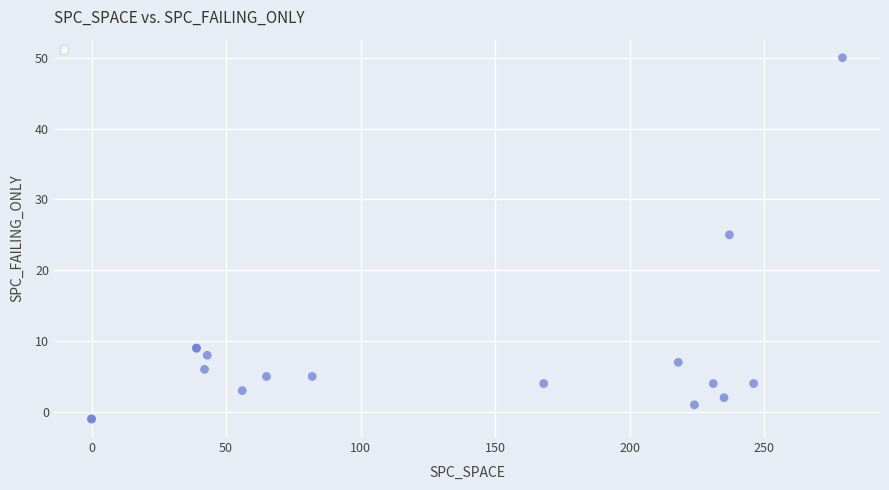

What Y value in the scatter plot is closest to 24?

25